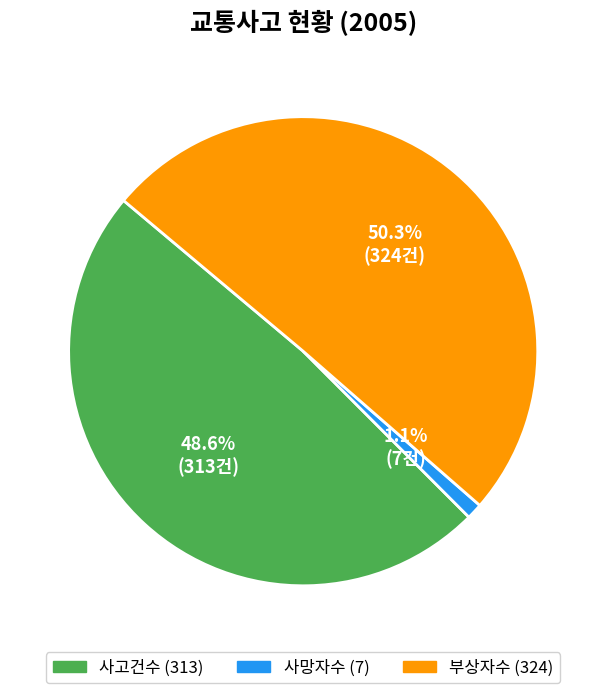

Is the sum of 사고건수 and 부상자수 greater than half?

Yes